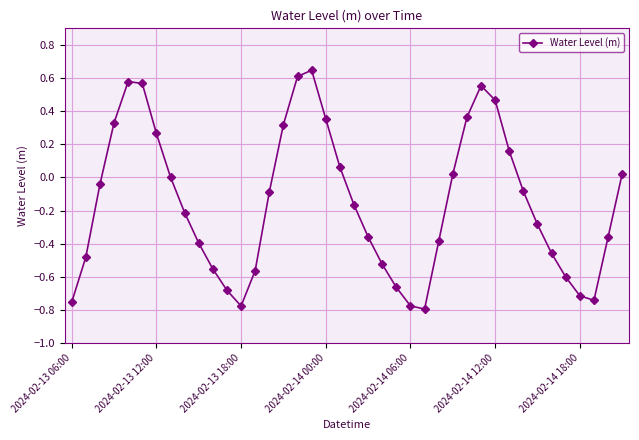

What is the sum of all values?

-6.2